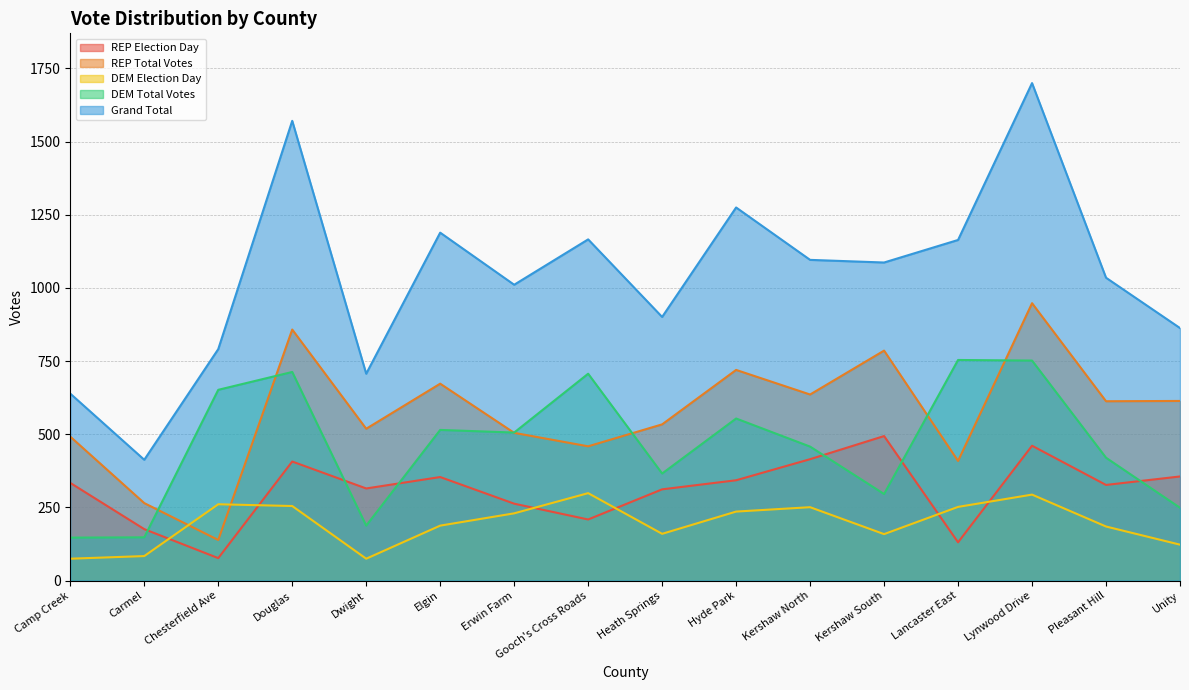

What is the label of the 3rd point from the right?

Lynwood Drive